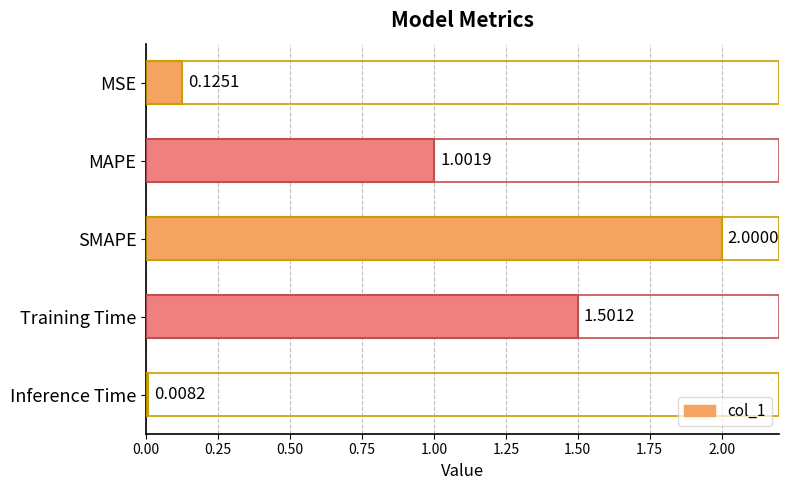

Does the chart contain any negative values?

No